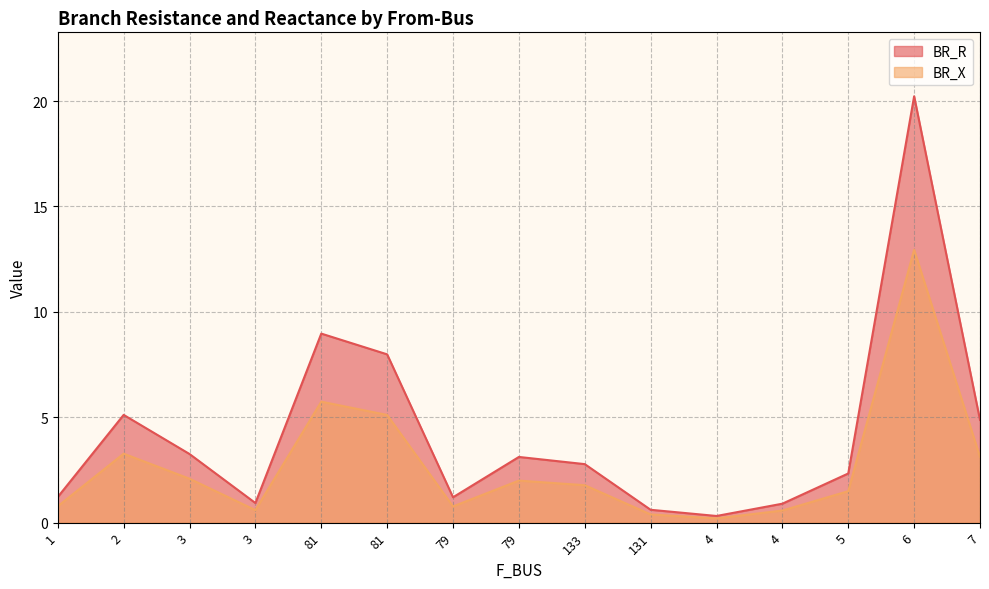

Does the chart display data point markers on the line(s)?

No